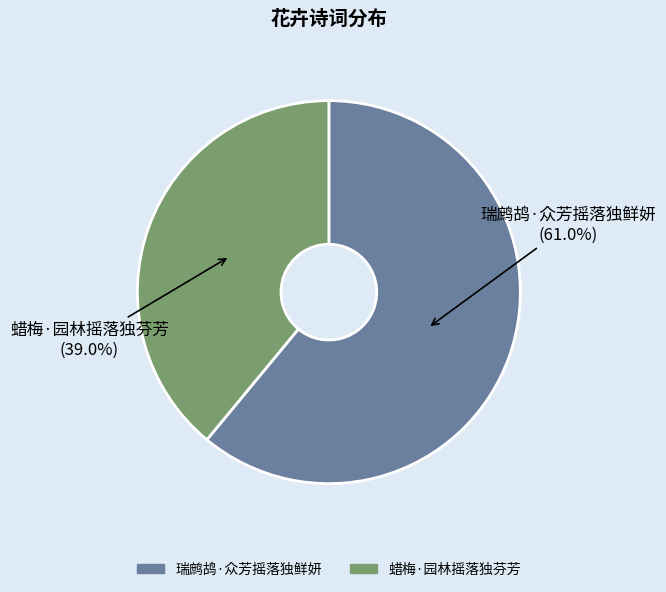

Approximately how many times larger is the value at 瑞鹧鸪·众芳摇落独鲜妍 compared to 蜡梅·园林摇落独芬芳?

1.6